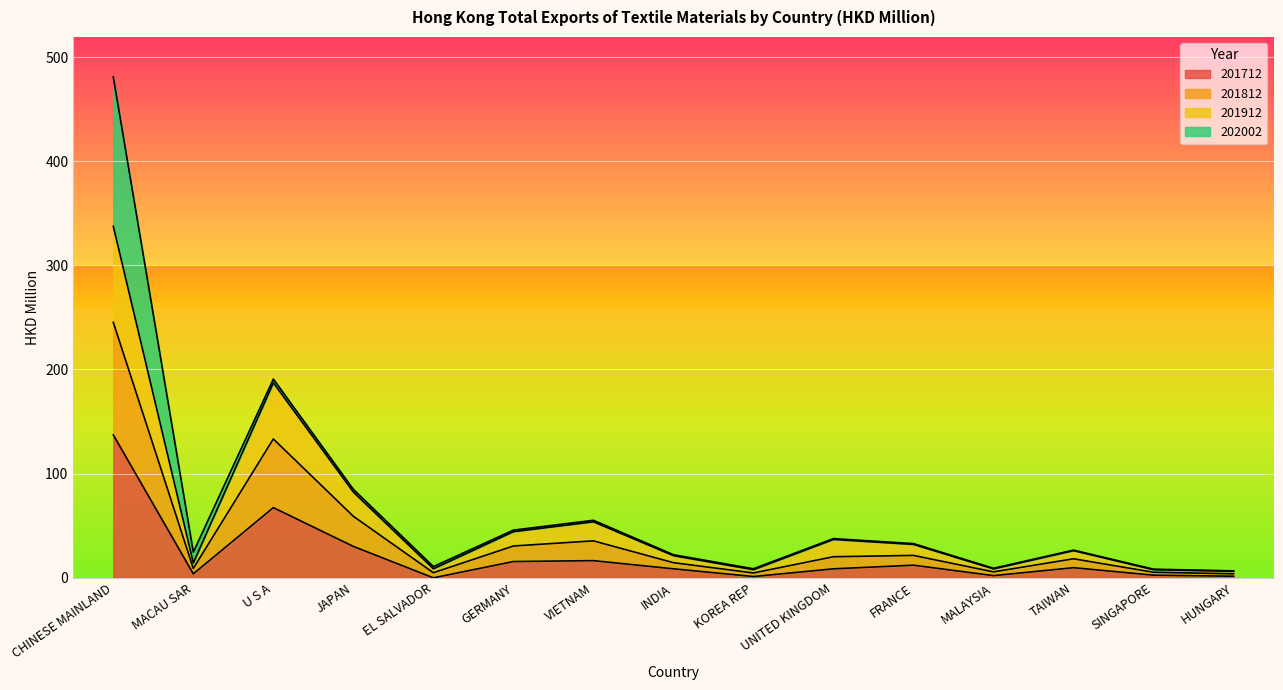

Which category has the highest value in the 201712 series?

CHINESE MAINLAND